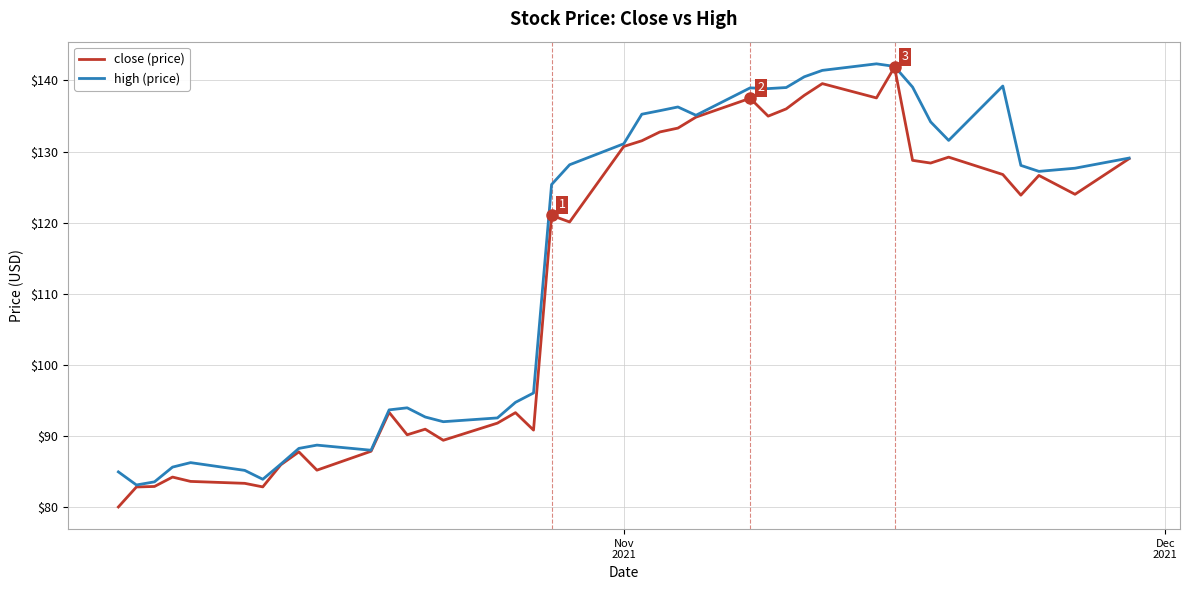

What is the greatest value displayed?

142.3